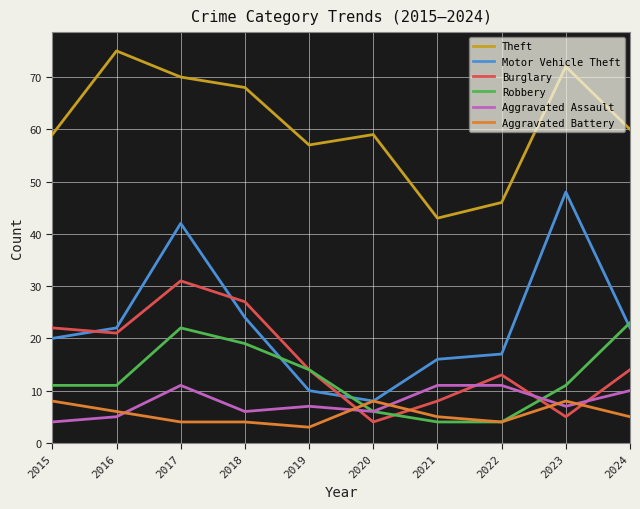

In Burglary, how many points are higher than both neighbors (excluding endpoints)?

2